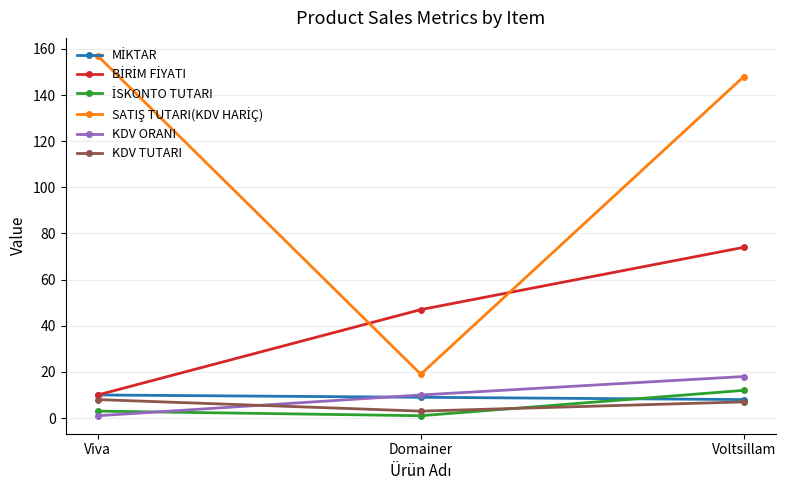

What is the label of the 1st point from the left?

Viva